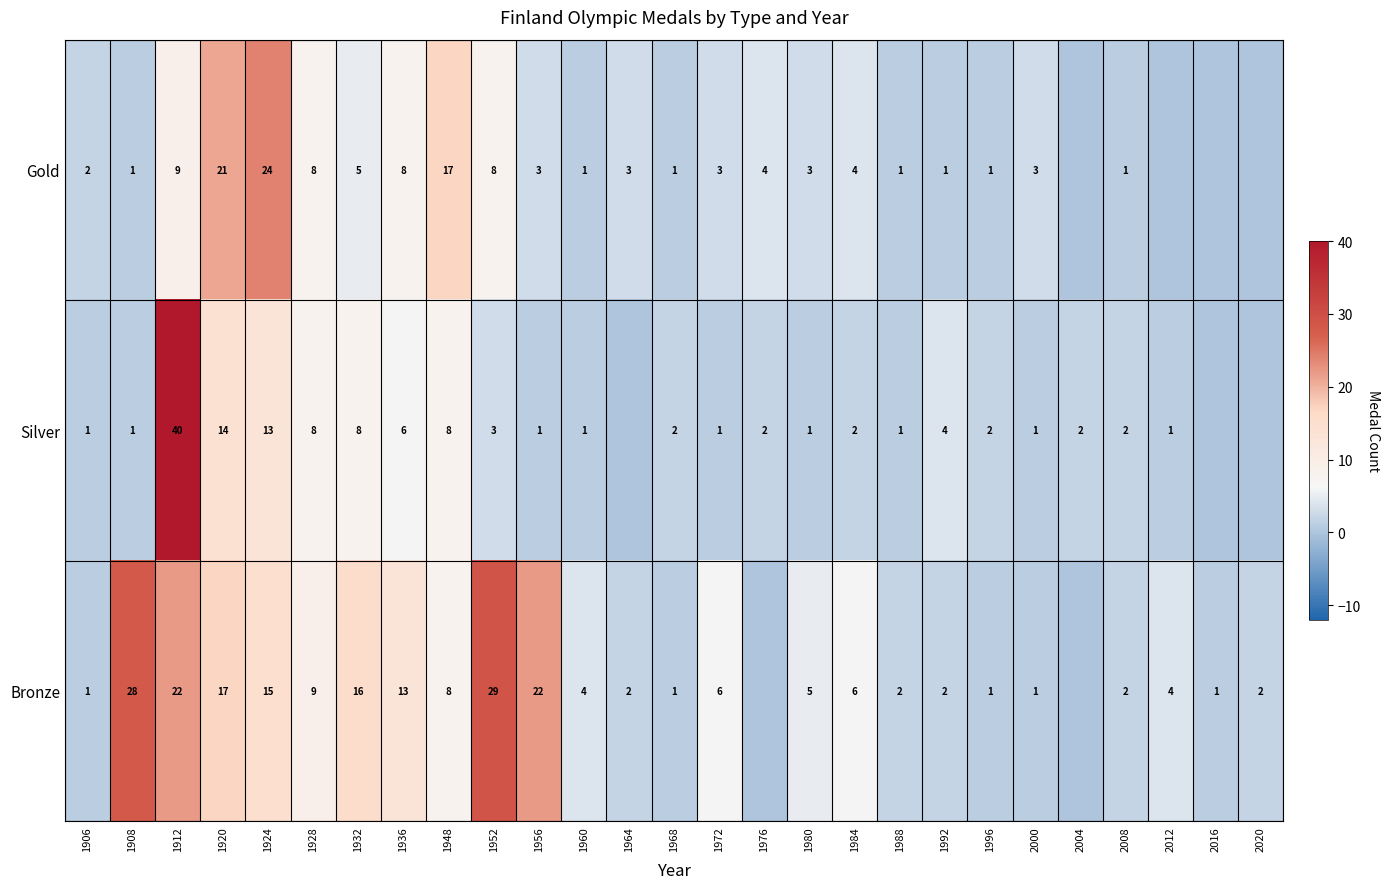

The value of Bronze at 2016 is 1. True or false?

True